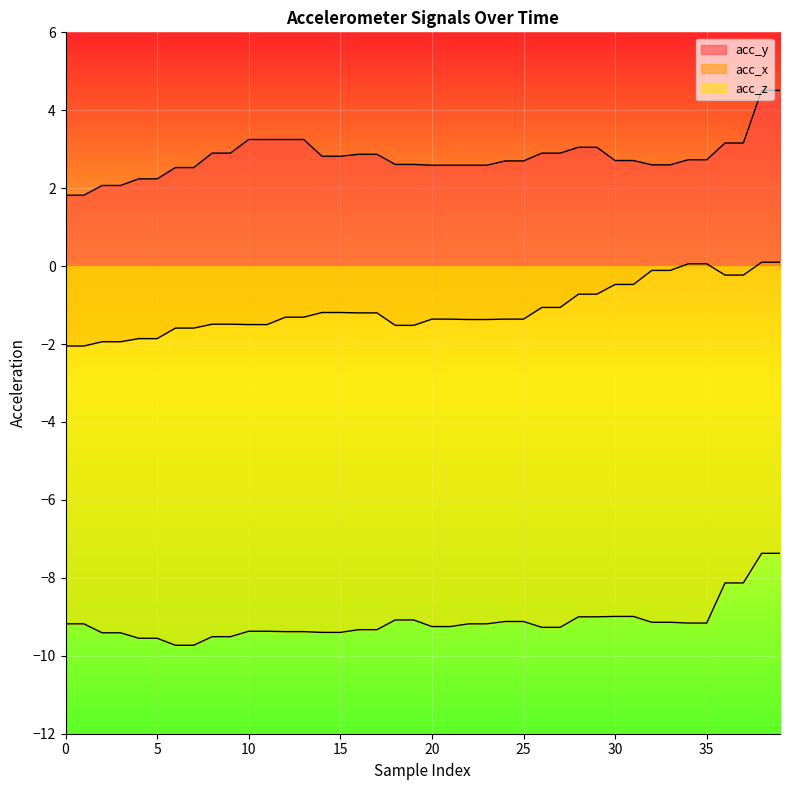

What is the greatest value displayed?

4.5